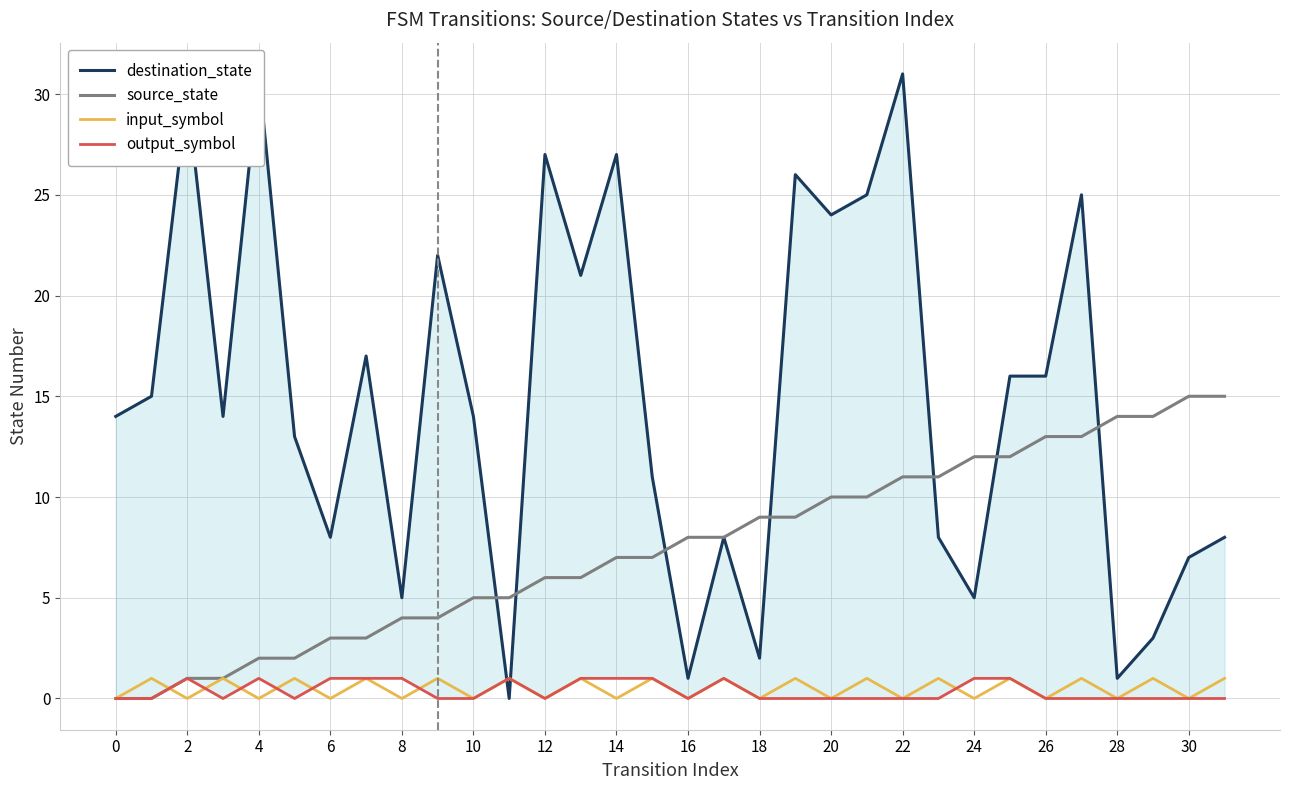

What is the difference between the second highest and minimum values in the destination_state series?

31